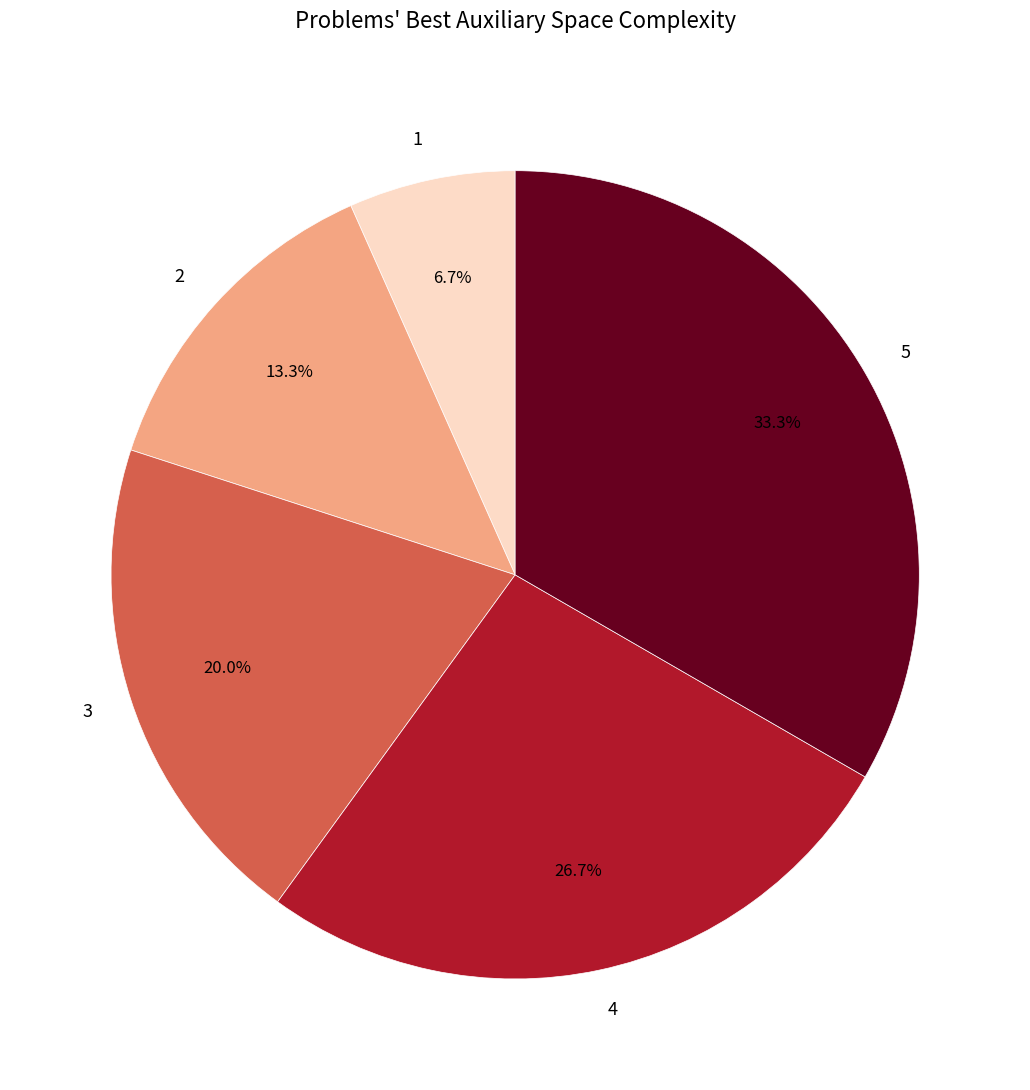

What percentage is the 4 slice, to the nearest percent?

27%